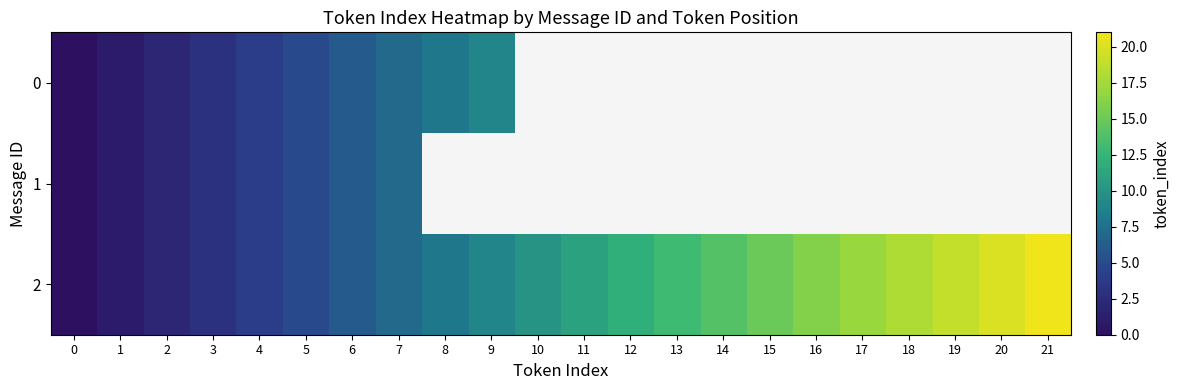

True or false: 2 has a value of 19.0 at 19.

True